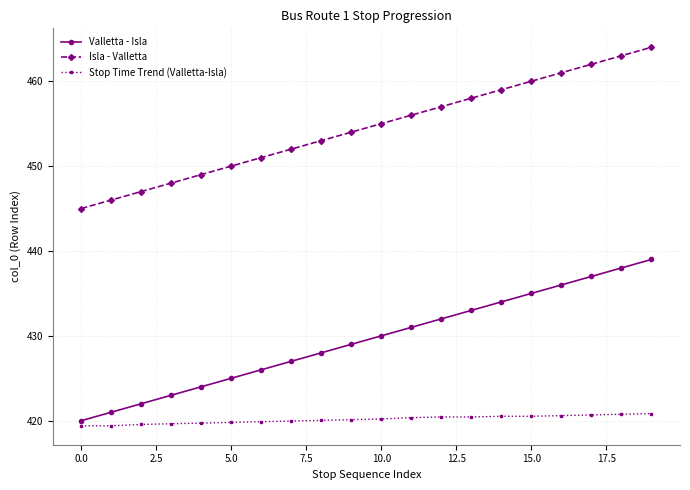

What are all the series names shown in the legend?

Valletta - Isla, Isla - Valletta, Stop Time Trend (Valletta-Isla)